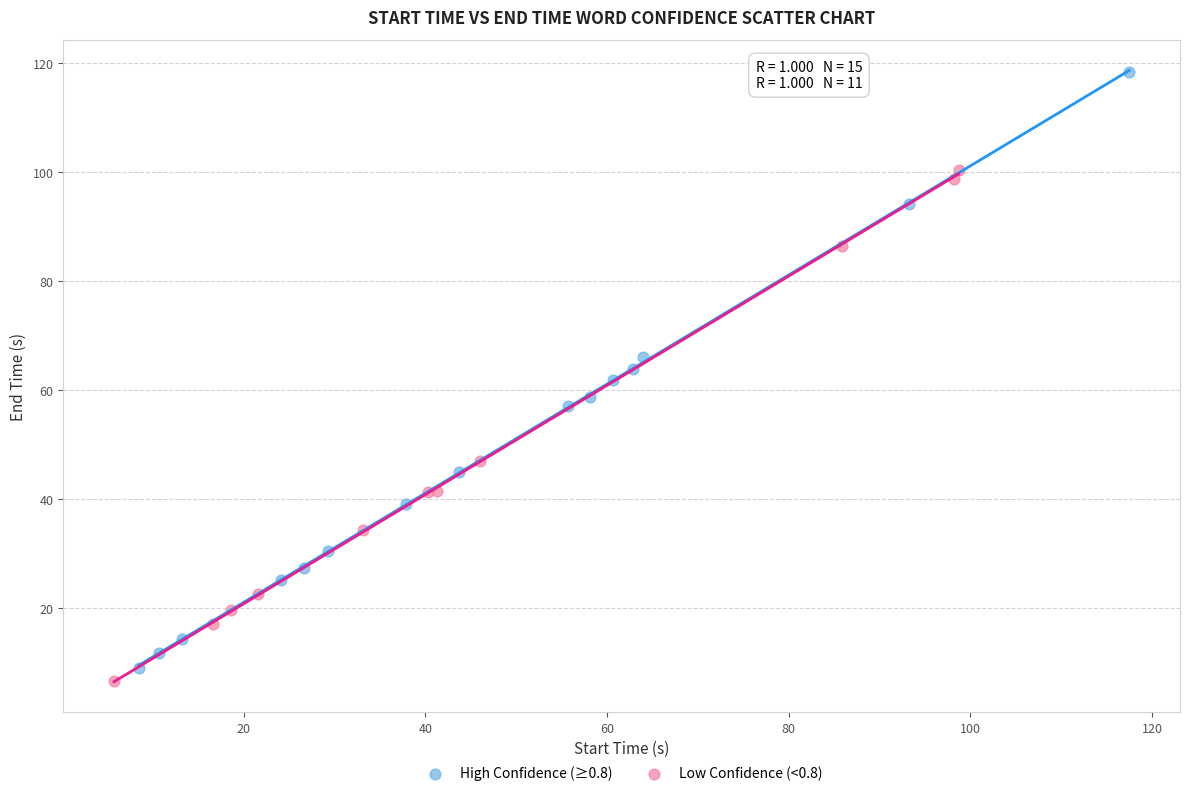

Which series has the widest spread of Y values?

High Confidence (≥0.8)